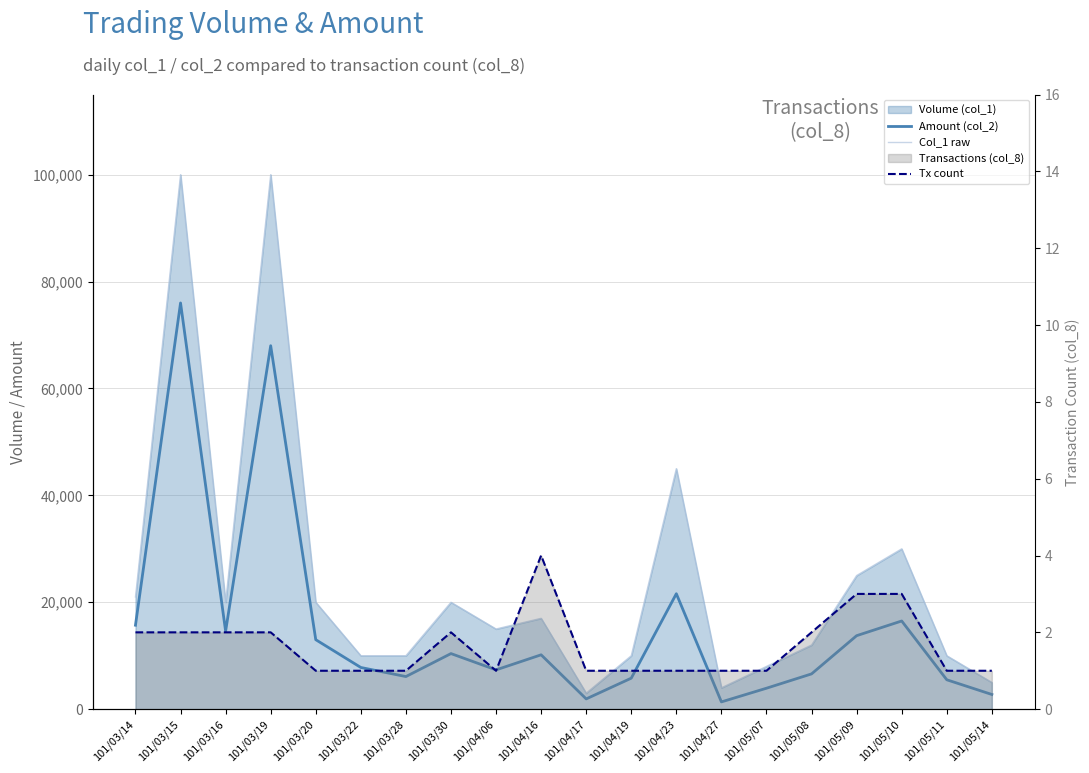

The Amount (col_2) series shows 13750 at 101/05/09. True or false?

True